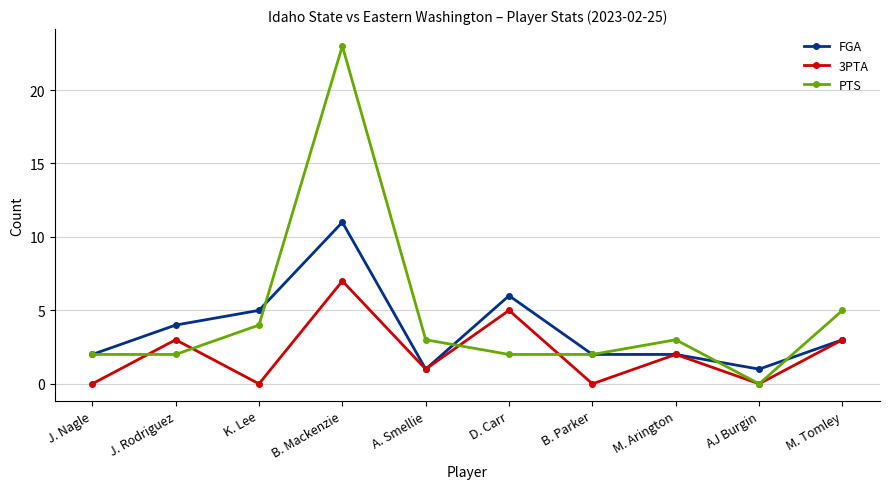

What is the value of the PTS point at the 2nd from the left?

2